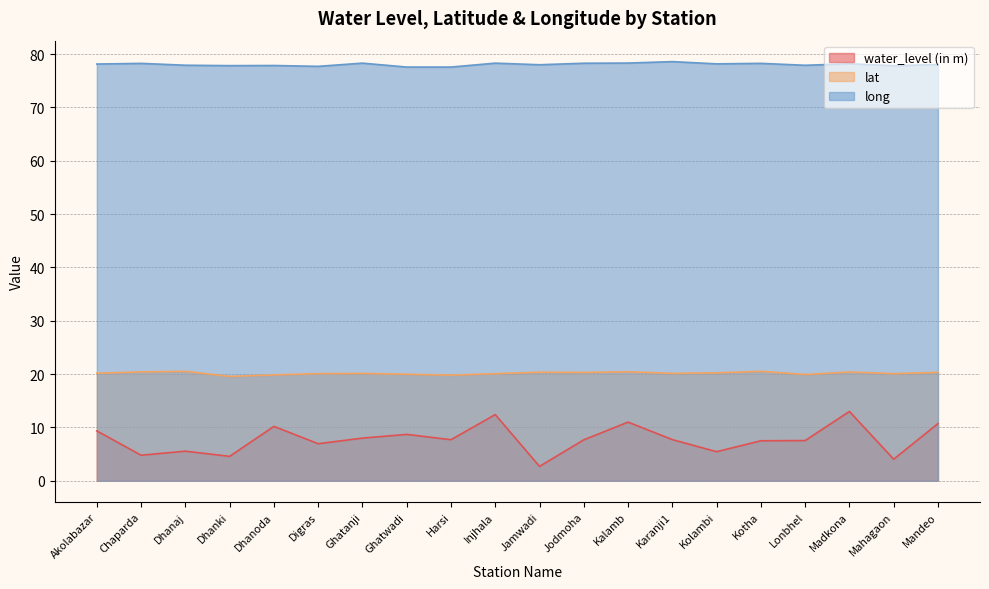

The water_level (in m) series shows 7.5 at Lonbhel. True or false?

True